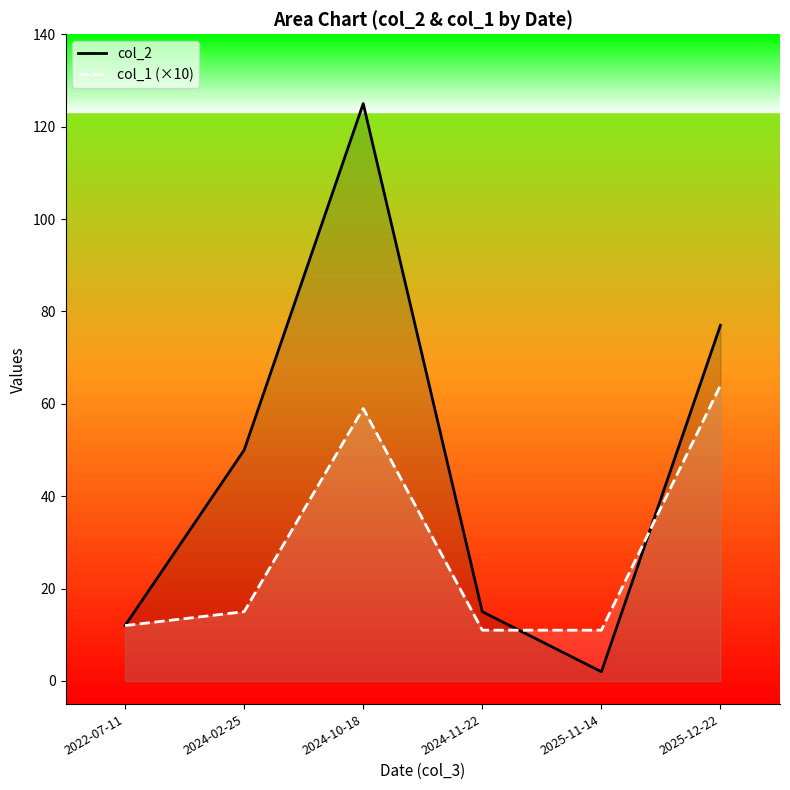

What is the average value of the col_2 series?

47